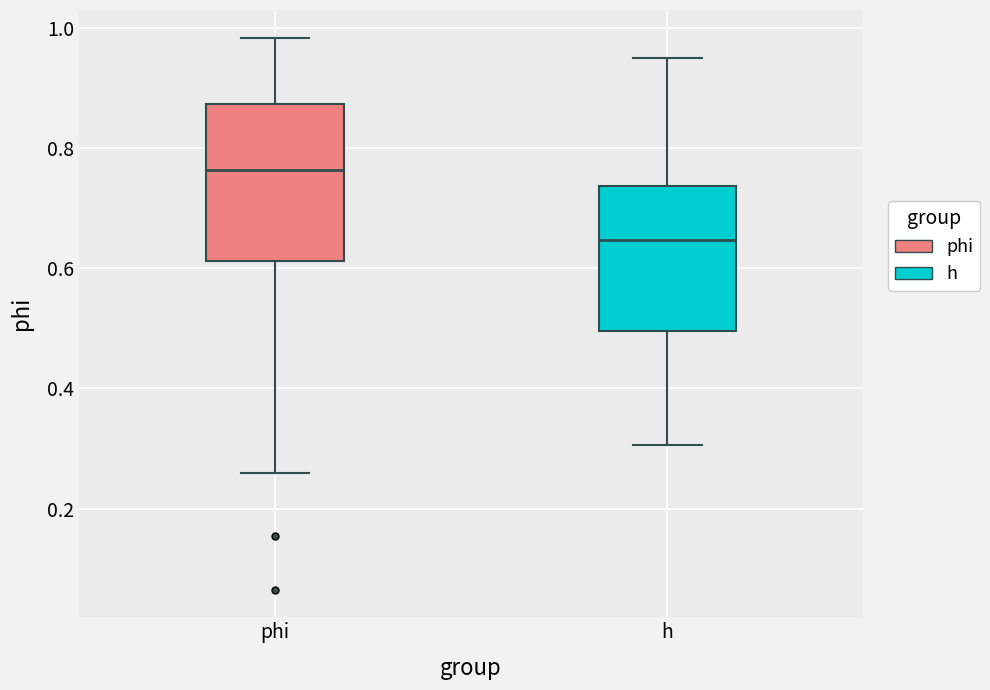

Which box's median line is the highest?

phi